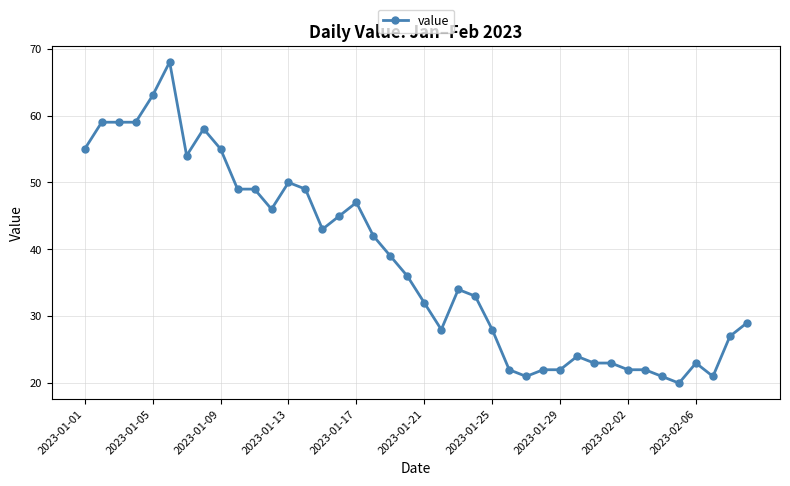

What is the average value?

38